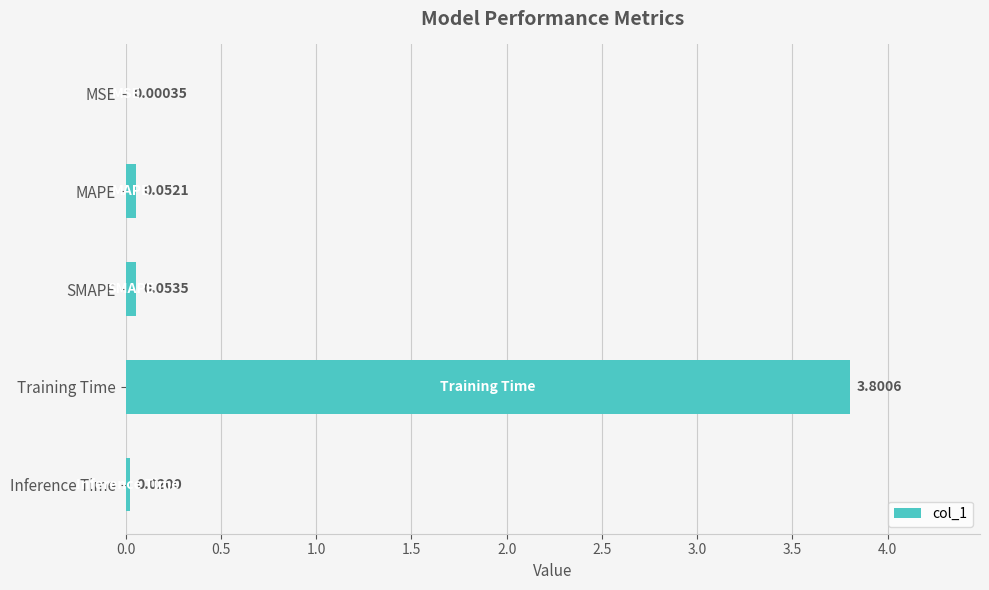

Between SMAPE and Training Time, which is larger?

Training Time